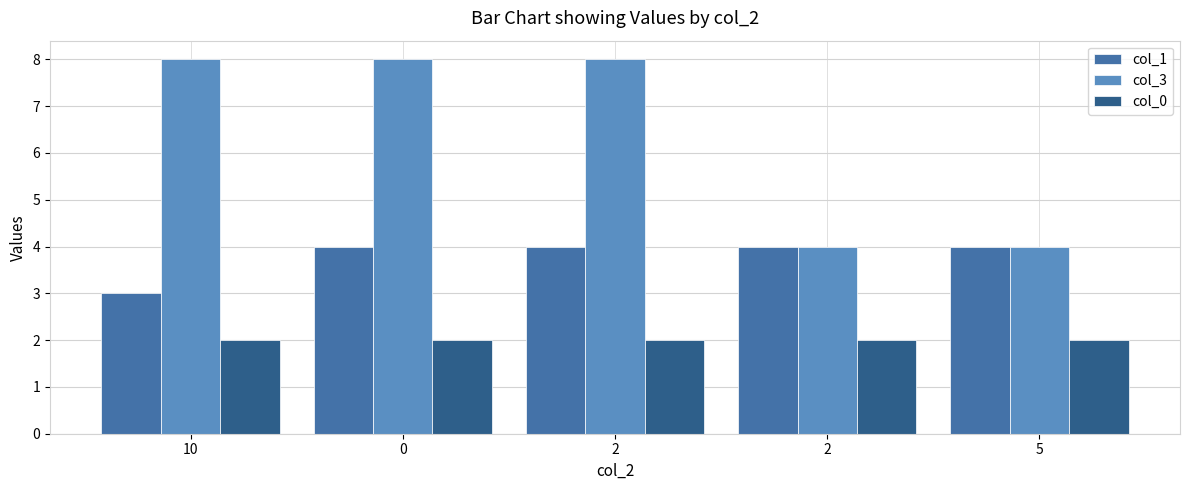

What are all the series names shown in the legend?

col_1, col_3, col_0